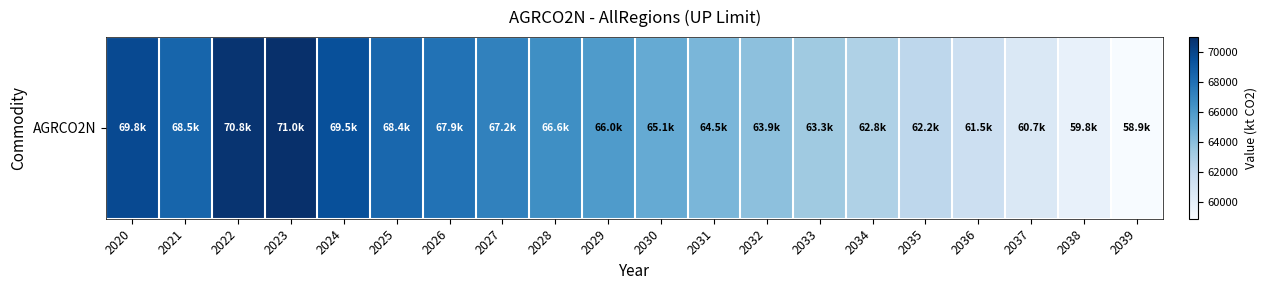

Reading right to left, what are all the values shown in this chart?

58881.5	59783.9	60670.0	61515.3	62224.2	62792.5	63348.3	63913.7	64492.0	65145.1	65955.6	66559.0	67189.6	67912.7	68421.1	69505.1	71002.4	70791.5	68516.8	69778.5